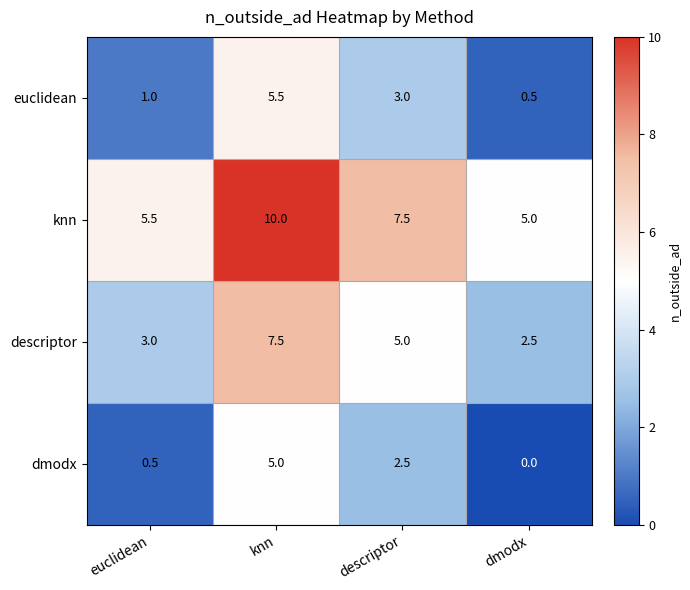

What is the difference between the highest and lowest values at dmodx?

5.0